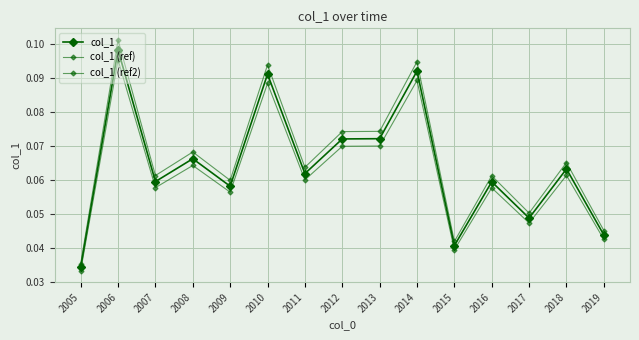

True or false: col_1 (ref2) has more than 0 interior local peaks.

True